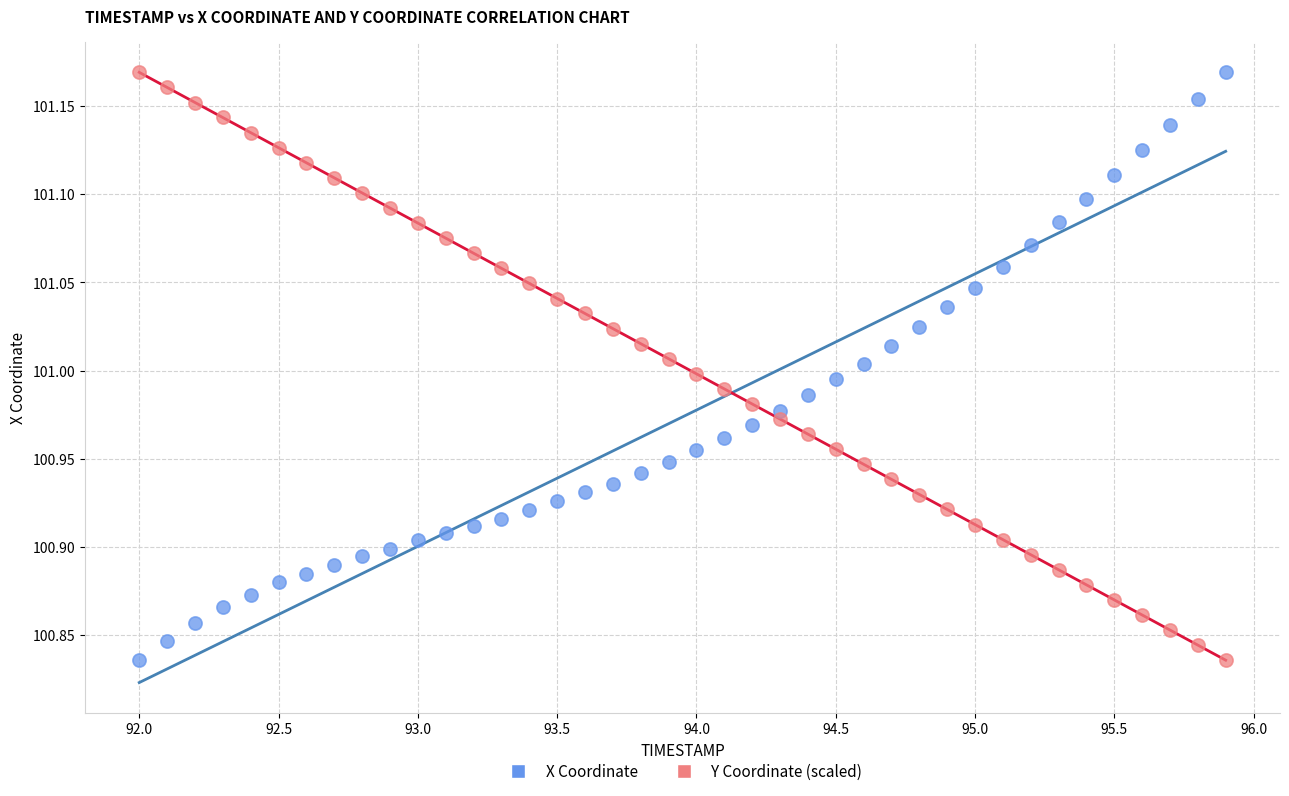

What is the X range (max minus min) for the scatter plot?

3.9